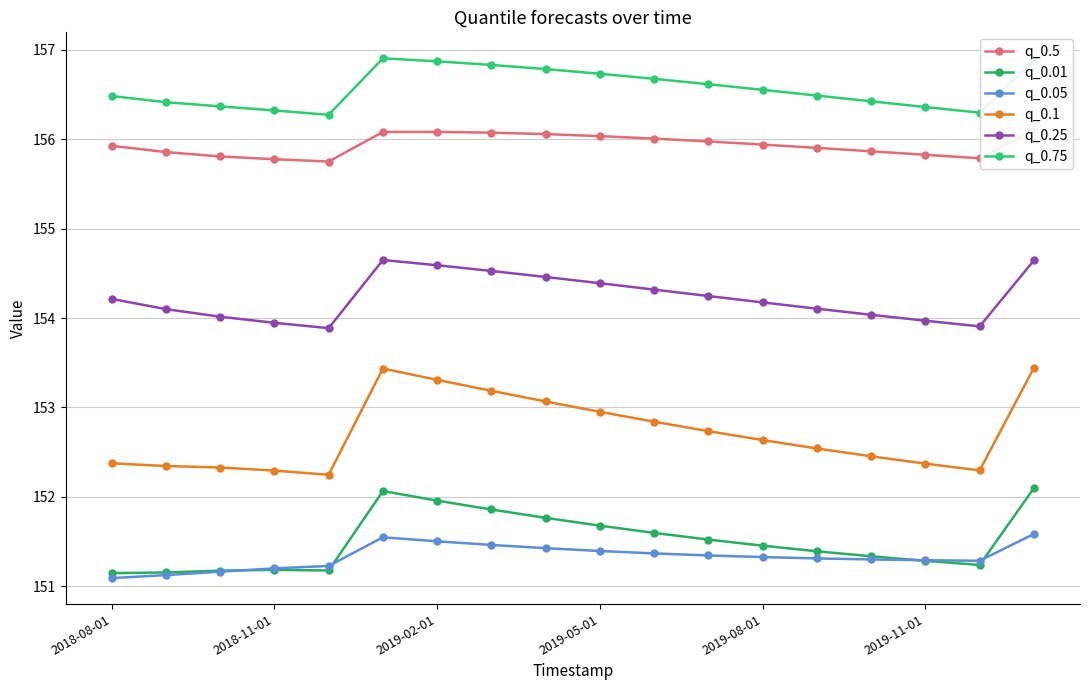

Where is q_0.01 nearest to the value 151?

2018-08-01